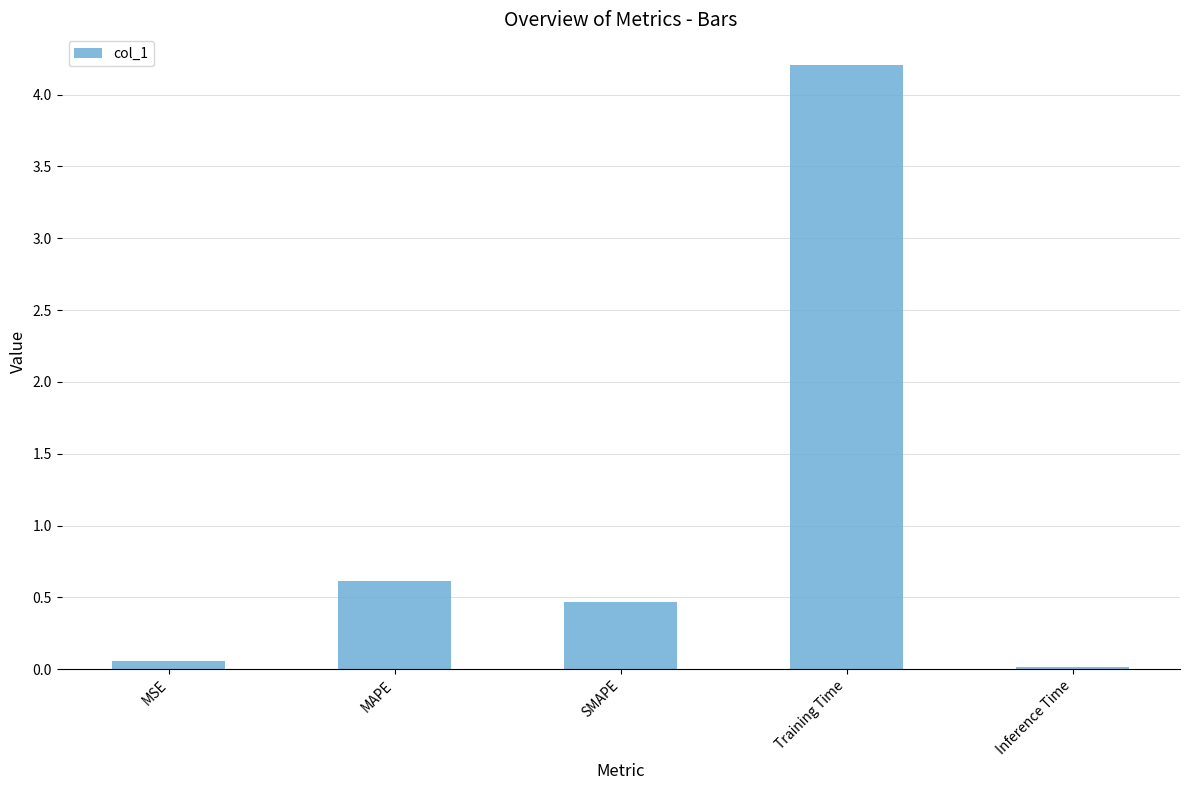

How many distinct data groups are displayed?

1